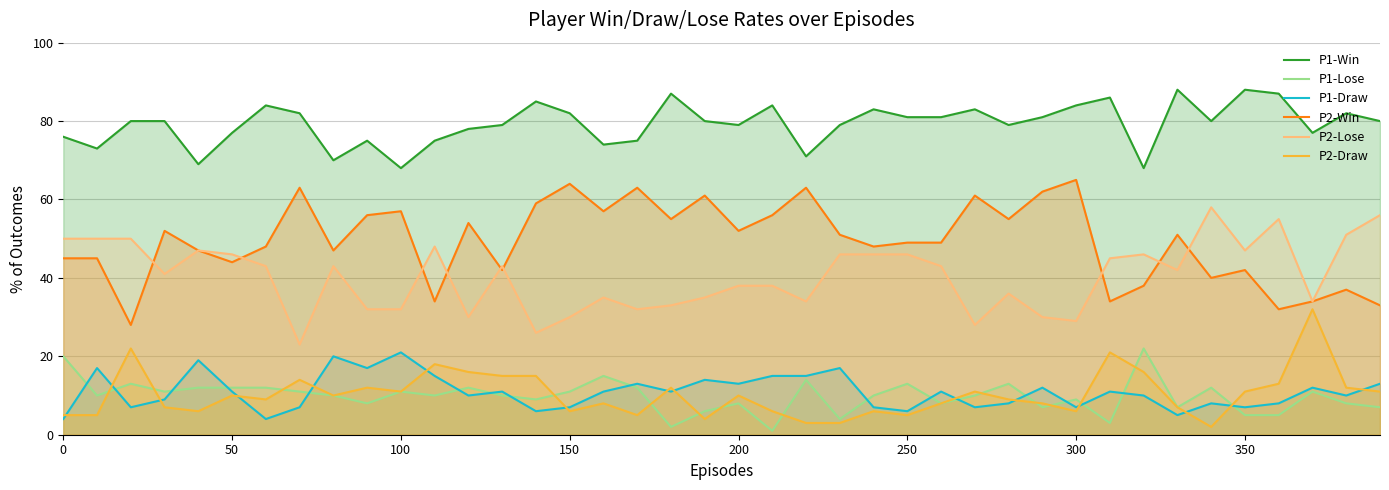

What is the lowest value of the P2-Draw series?

2.0